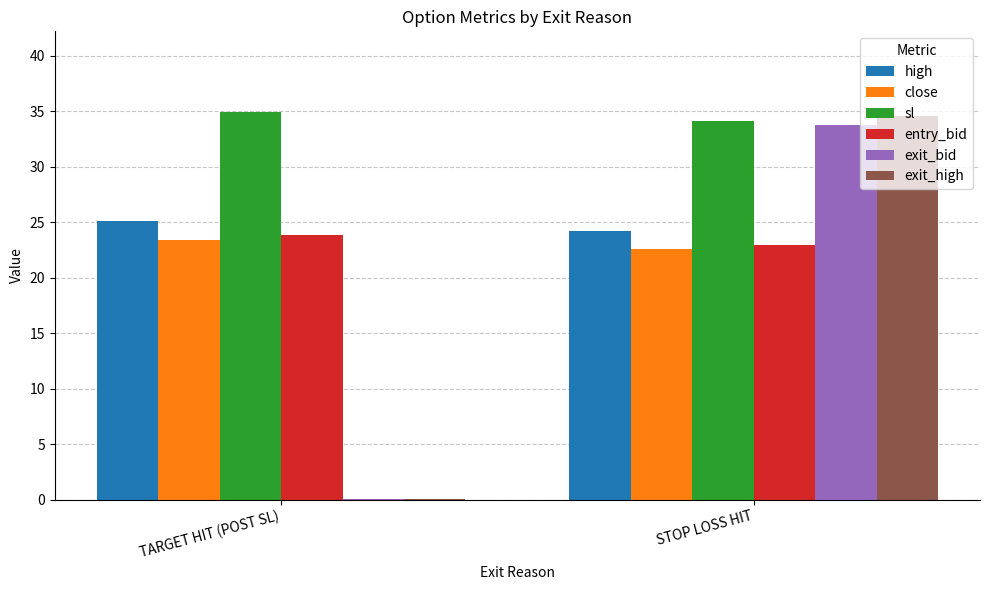

How many groups of bars are there?

2